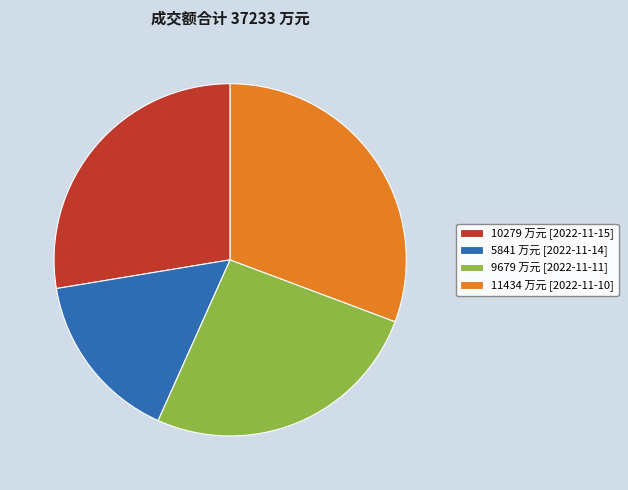

Rank the categories by value from highest to lowest.

11434 万元 [2022-11-10], 10279 万元 [2022-11-15], 9679 万元 [2022-11-11], 5841 万元 [2022-11-14]